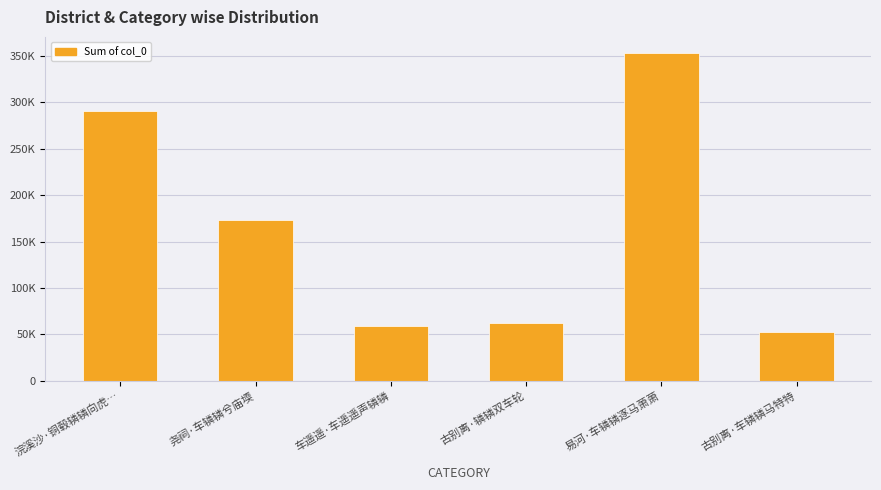

Between 尧祠·车辚辚兮庙堧 and 车遥遥·车遥遥声辚辚, which is larger?

尧祠·车辚辚兮庙堧